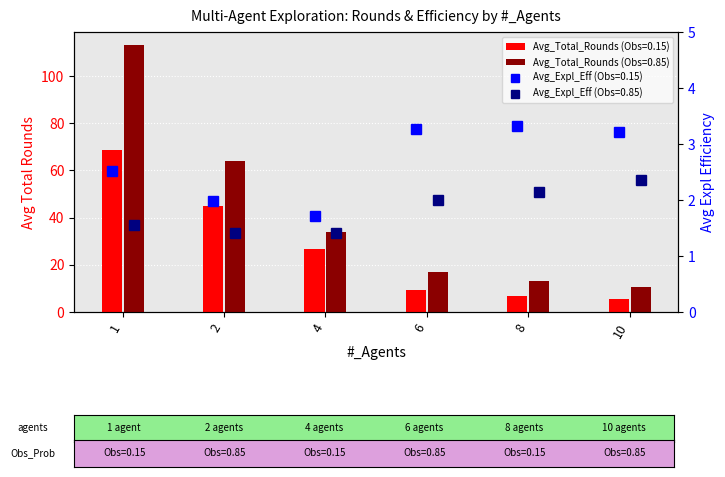

At 2, list the series in order from largest to smallest.

Avg_Total_Rounds (Obs=0.85), Avg_Total_Rounds (Obs=0.15)